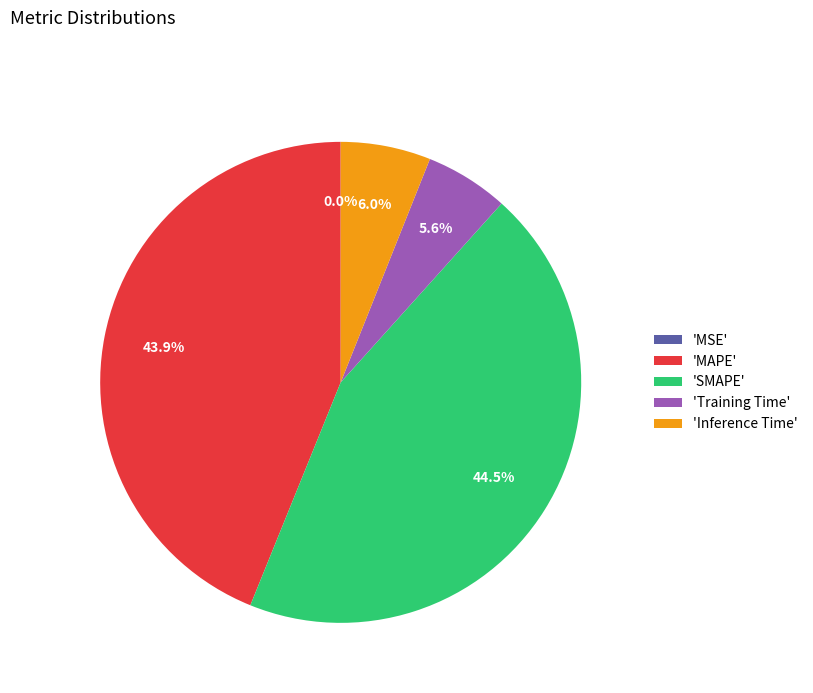

What is the largest slice in the pie chart?

'SMAPE'